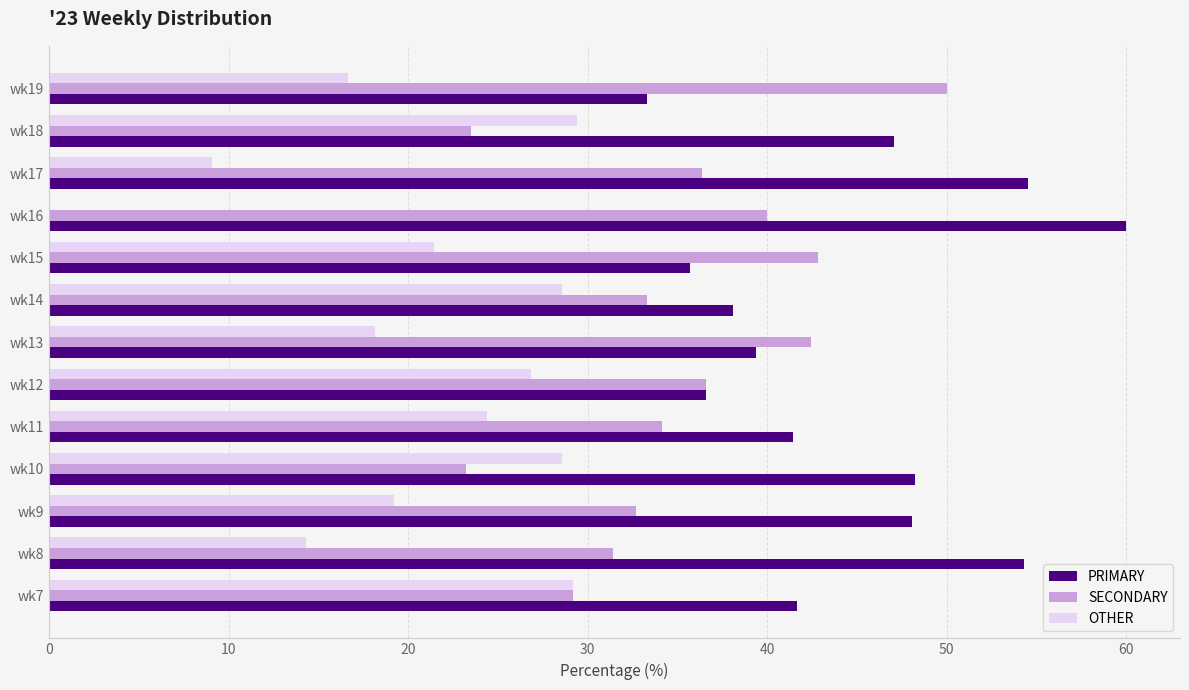

Between wk10 and wk13, which series saw the biggest shift?

SECONDARY